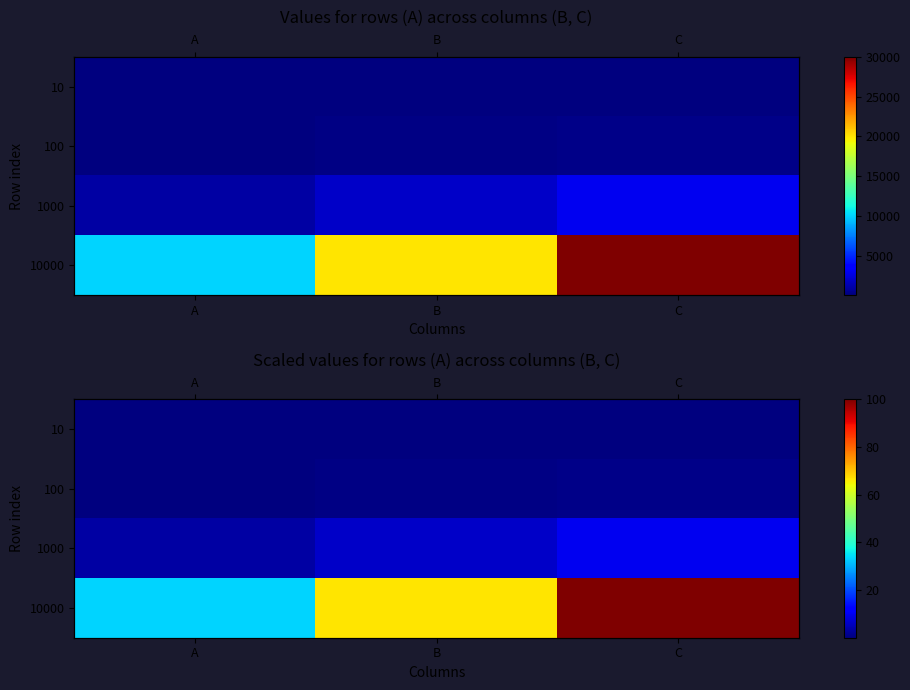

What is the difference between the highest and lowest values at C?

99.9